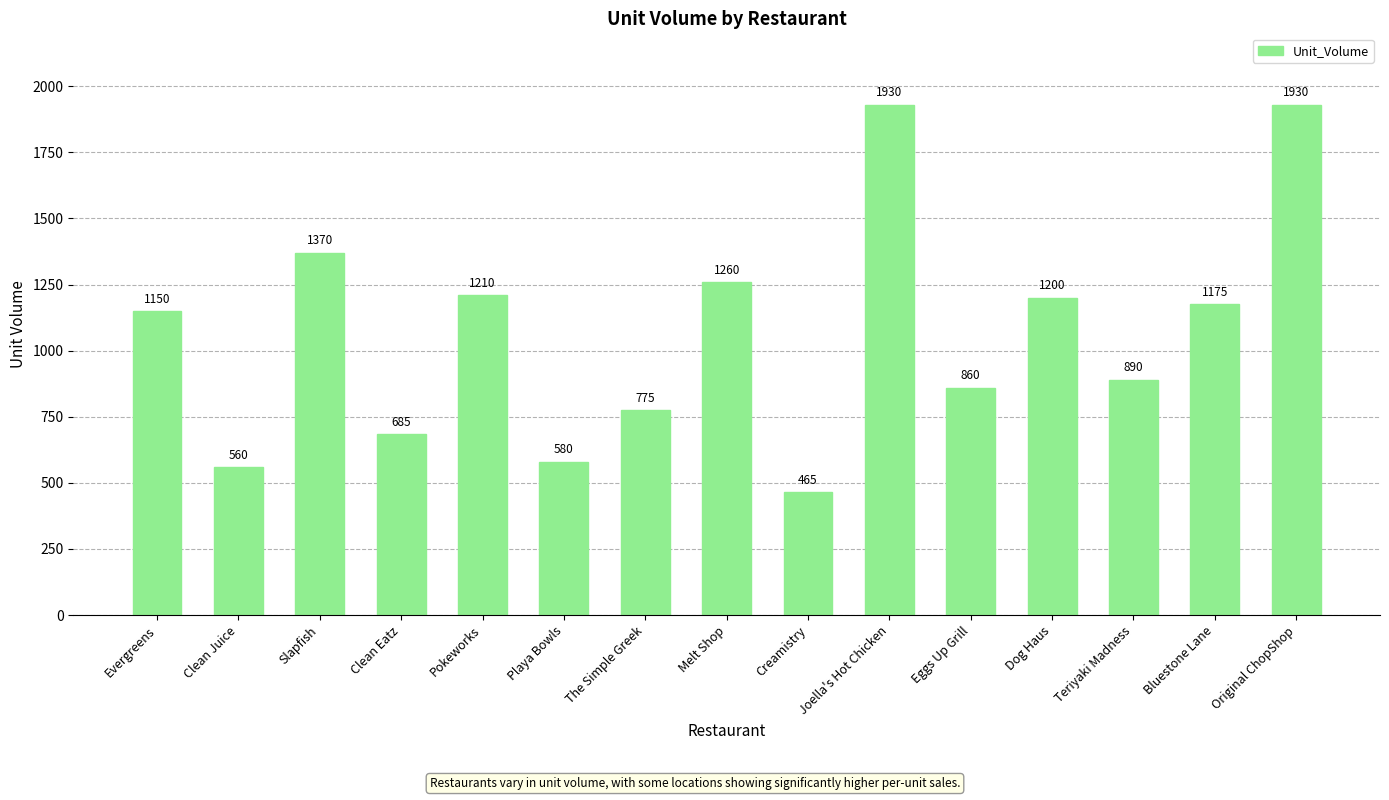

What is the difference between the values at Pokeworks and Evergreens?

60